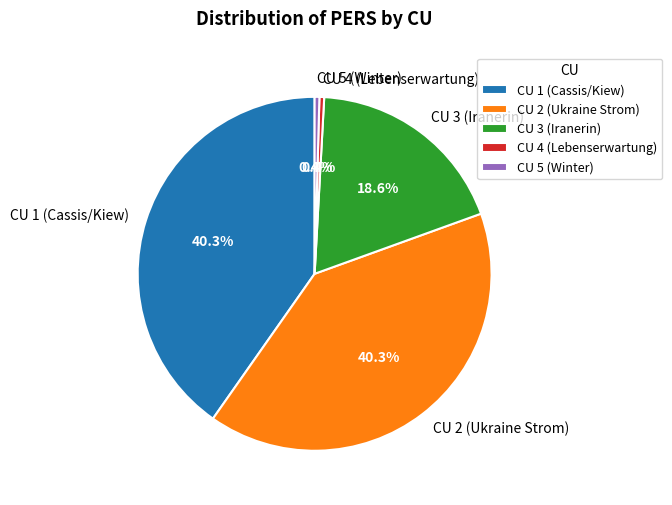

What is the ratio of the value at CU 3 (Iranerin) to the value at CU 5 (Winter)?

43.0